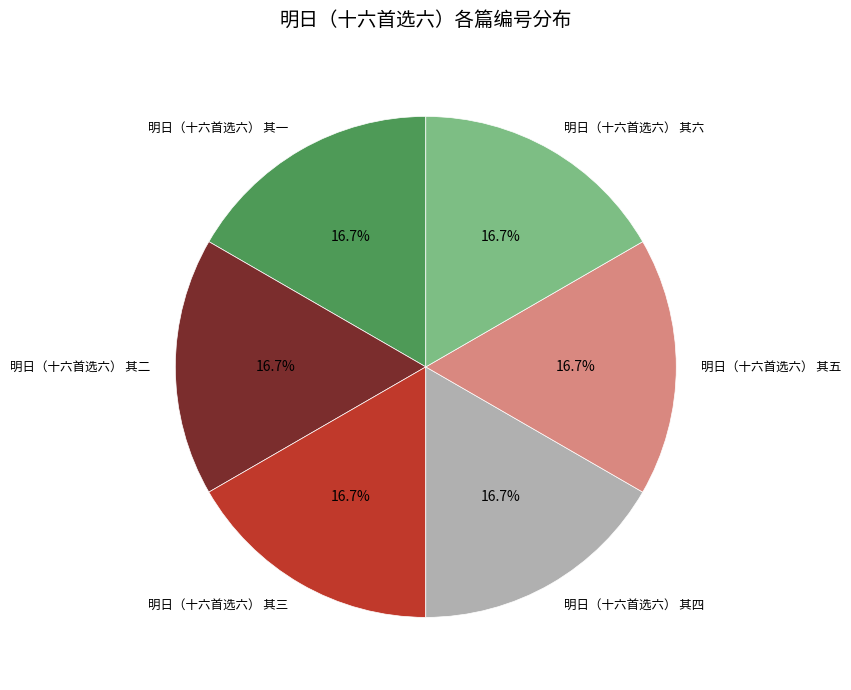

The 明日（十六首选六） 其一 slice represents 29% of the pie. True or false?

False